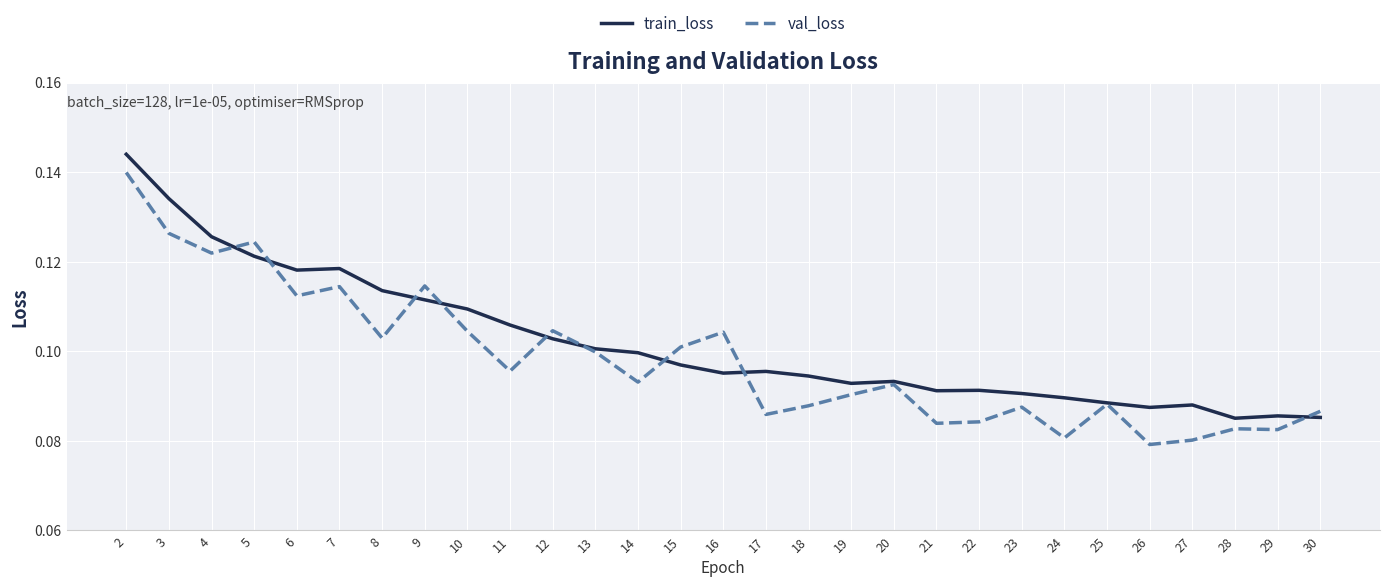

Where is the first local minimum for val_loss?

4